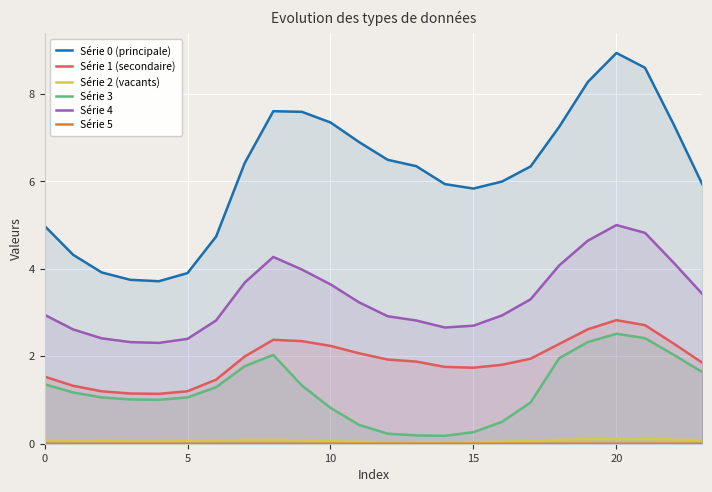

Does the chart display data point markers on the line(s)?

No